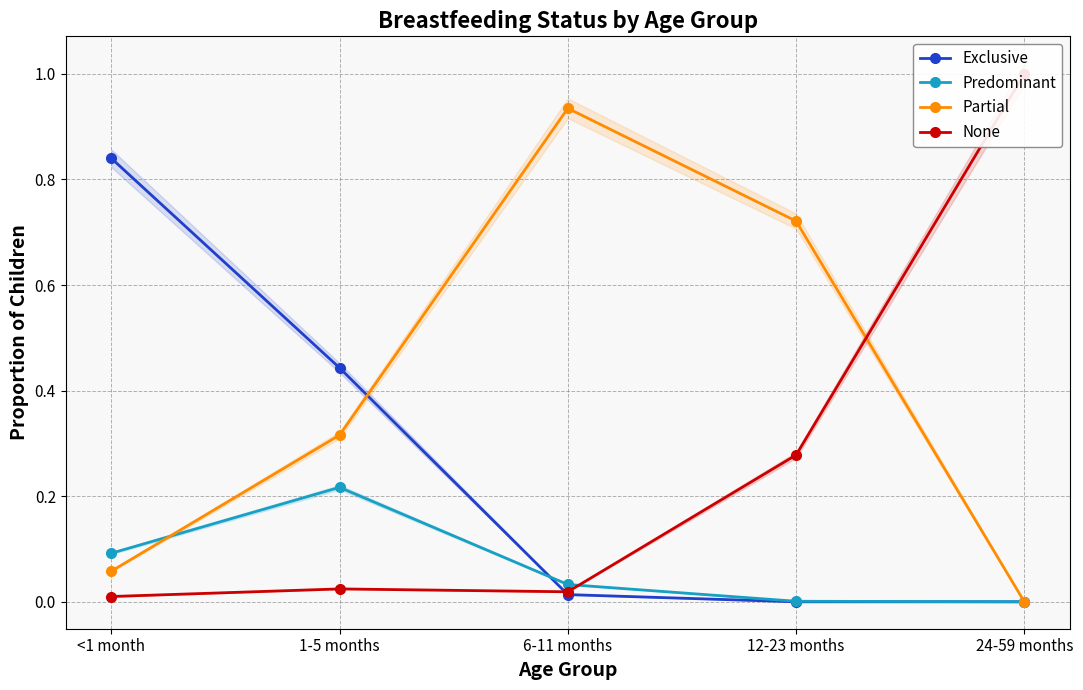

Count the number of data series in this chart.

4